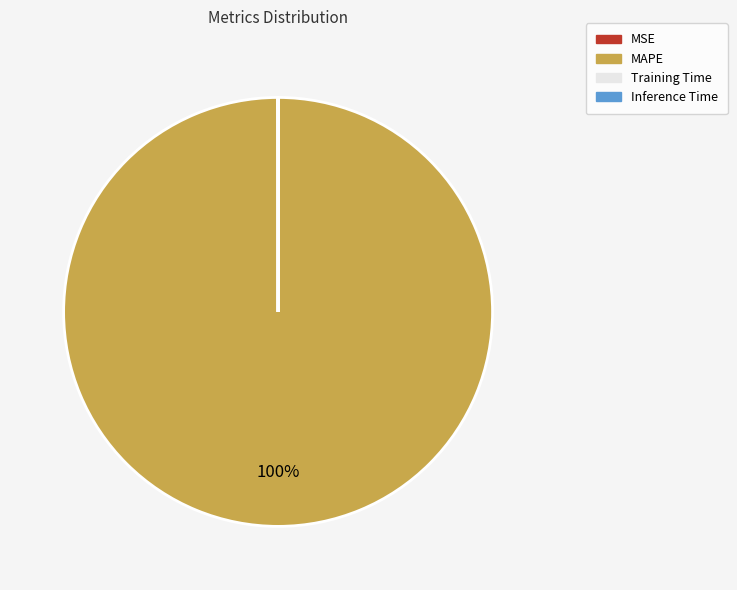

Which category accounts for the majority?

MAPE